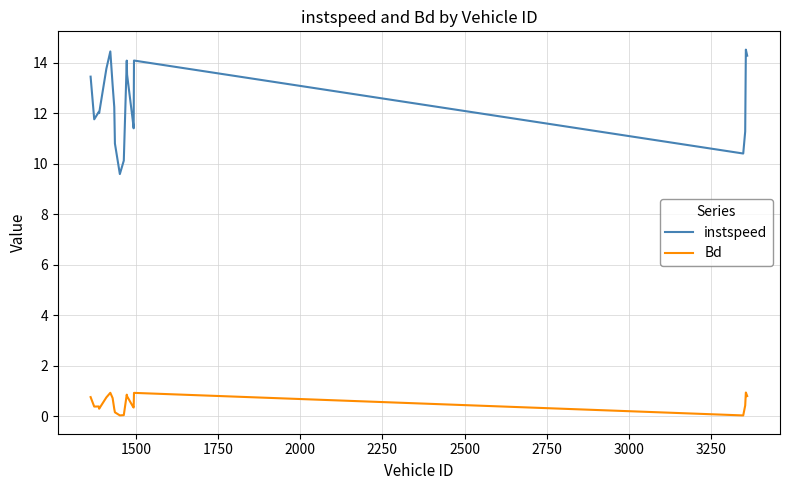

How many categories are shown in the chart?

20